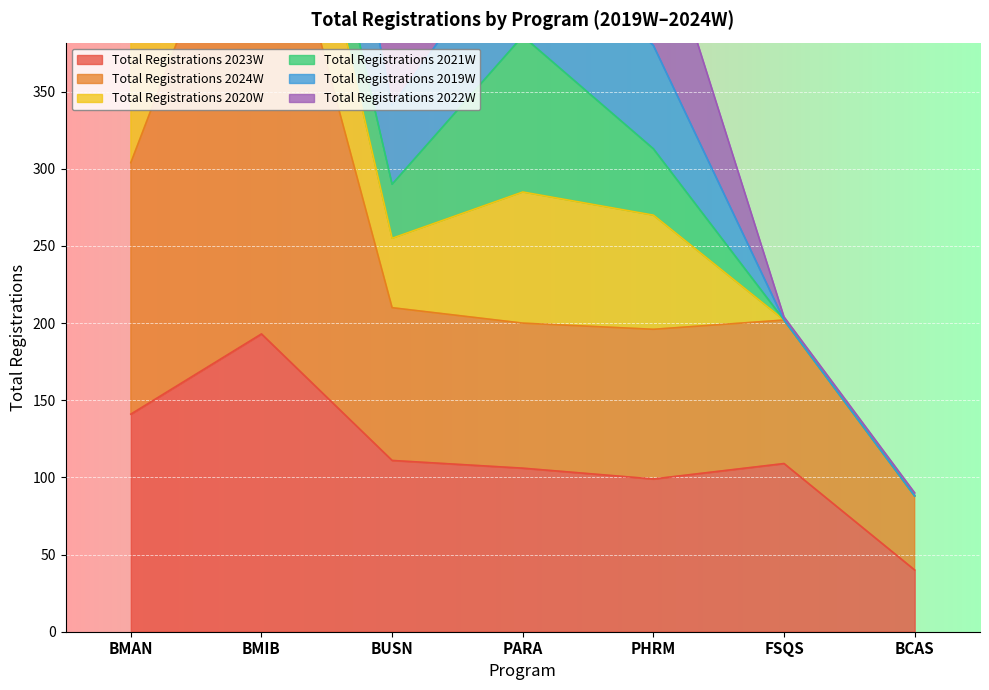

Which series has the widest spread of values?

Total Registrations 2022W